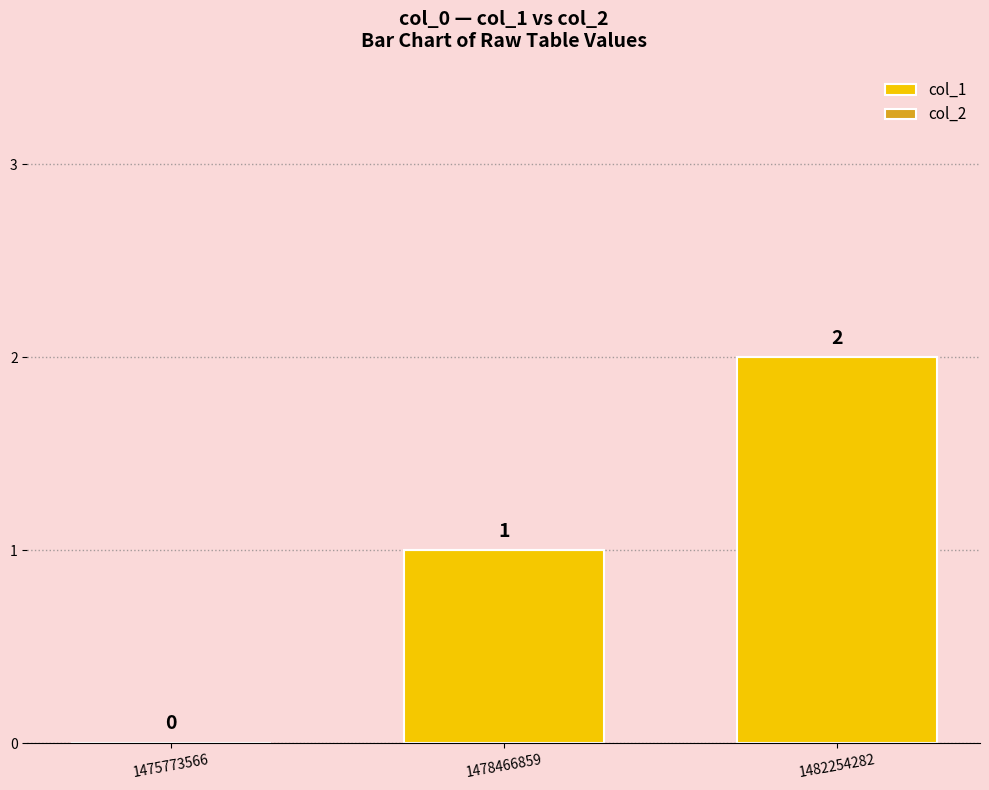

Between 1475773566 and 1482254282, which is larger?

1482254282